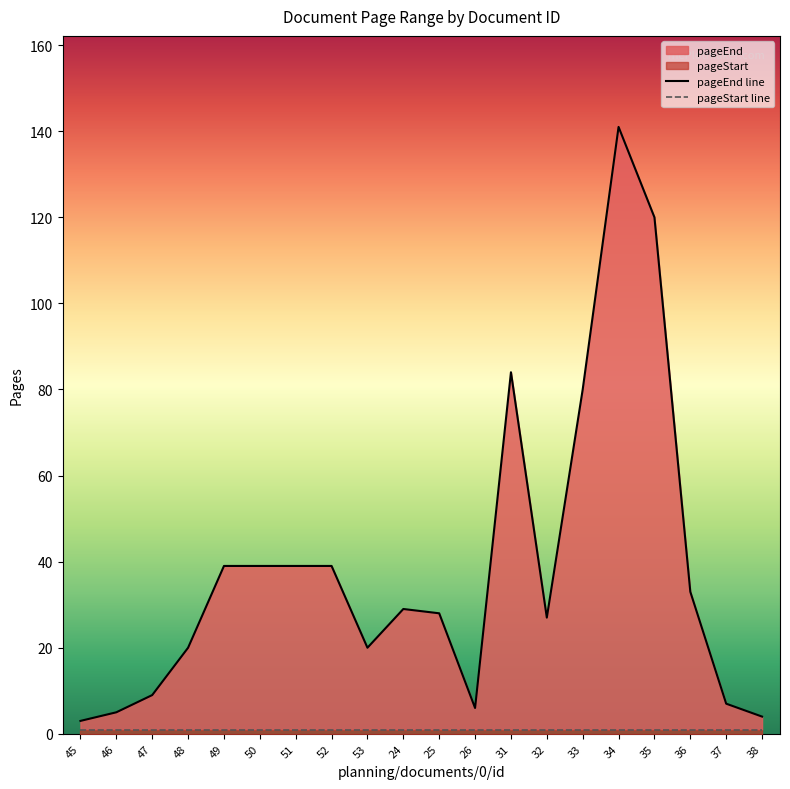

How many data points does each series have?

20